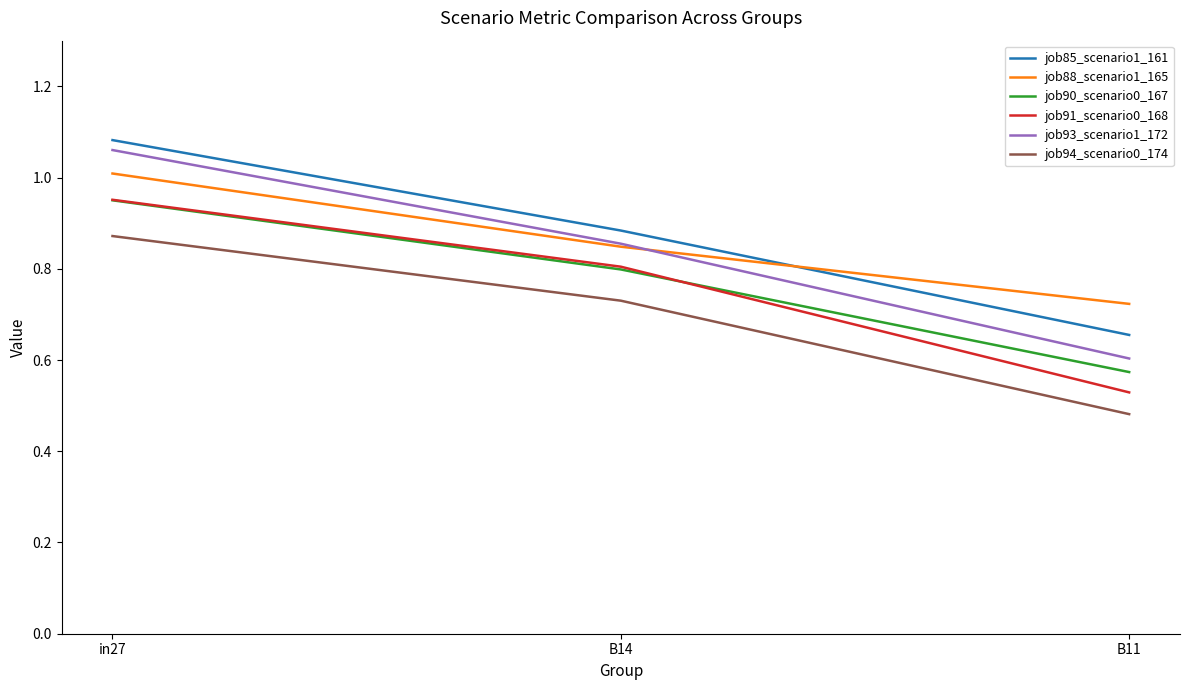

What is the spread (max minus min) of values at B11?

0.2